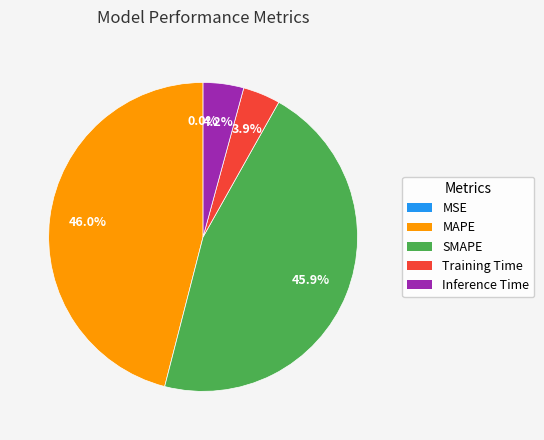

Is there any slice that represents more than half of the pie?

No